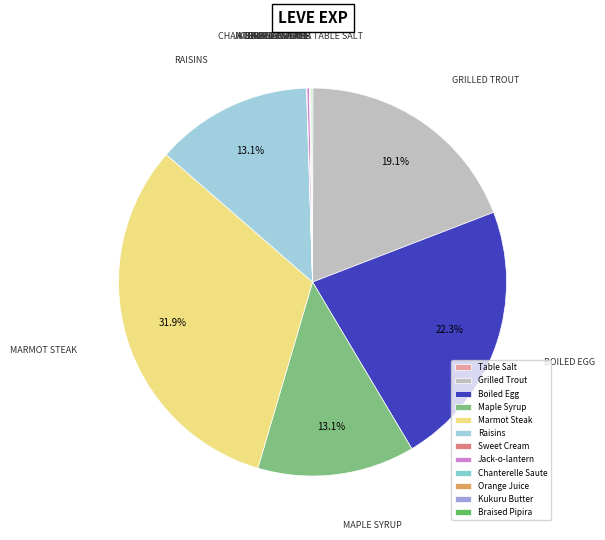

Which slice is the smallest?

Table Salt